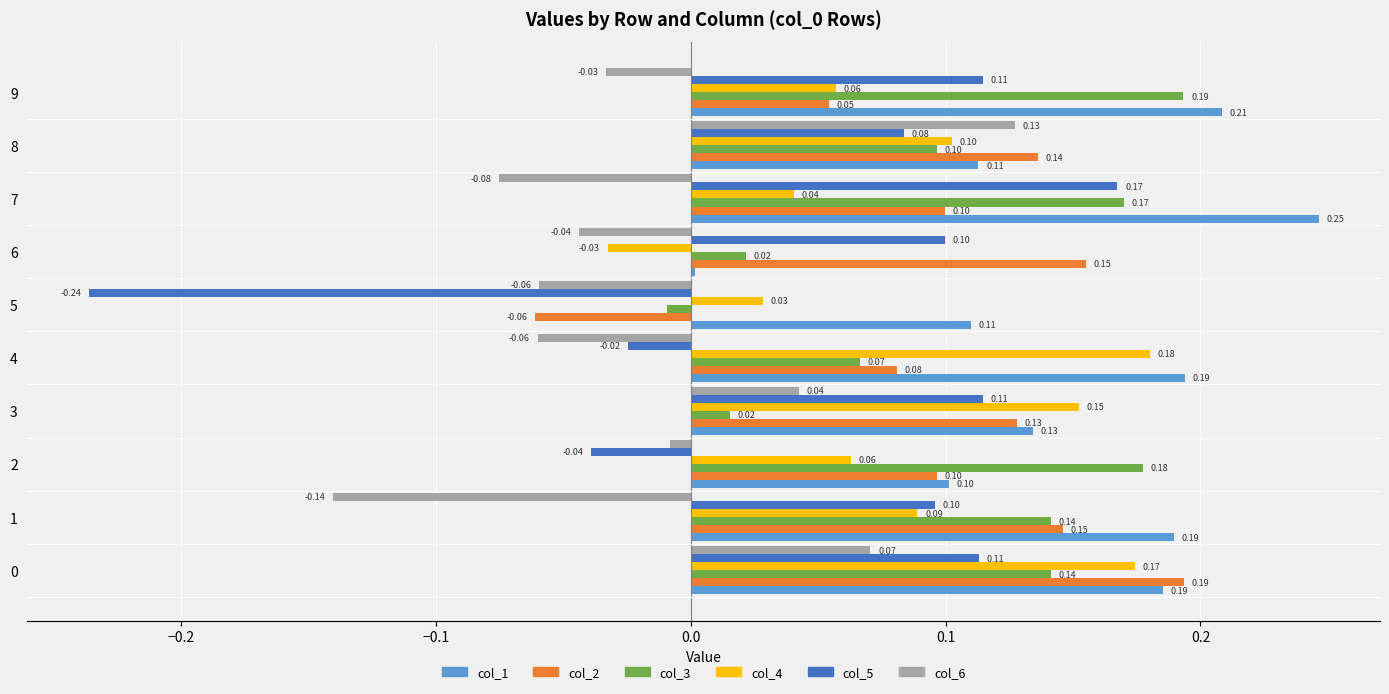

What are all the series names shown in the legend?

col_1, col_2, col_3, col_4, col_5, col_6